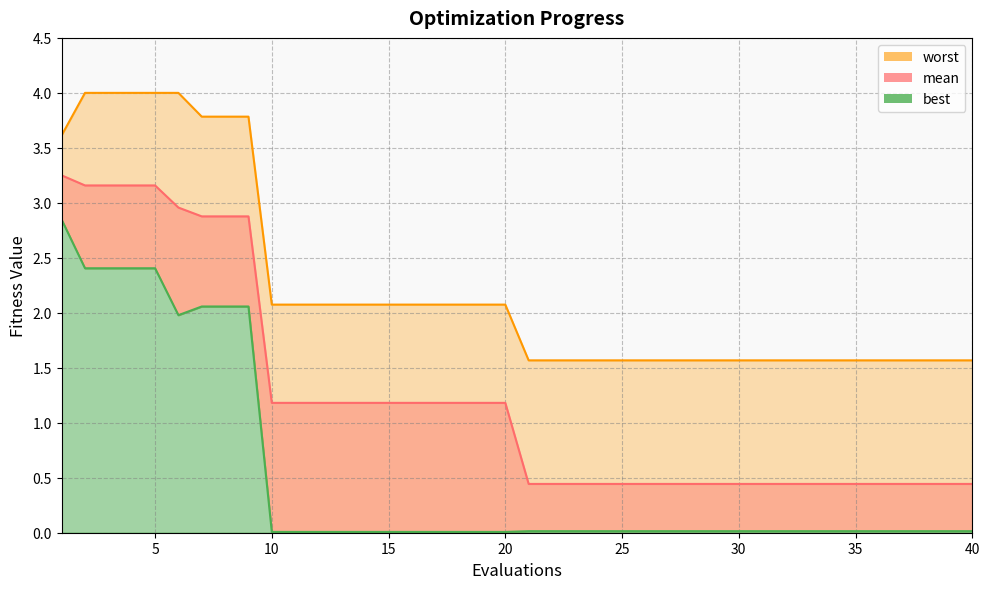

Reading right to left, extract all data points from this chart.

mean: 40=0.4	39=0.4	38=0.4	37=0.4	36=0.4	35=0.4	34=0.4	33=0.4	32=0.4	31=0.4	30=0.4	29=0.4	28=0.4	27=0.4	26=0.4	25=0.4	24=0.4	23=0.4	22=0.4	21=0.4	20=1.2	19=1.2	18=1.2	17=1.2	16=1.2	15=1.2	14=1.2	13=1.2	12=1.2	11=1.2	10=1.2	9=2.9	8=2.9	7=2.9	6=3.0	5=3.2	4=3.2	3=3.2	2=3.2	1=3.2
best: 40=0.0	39=0.0	38=0.0	37=0.0	36=0.0	35=0.0	34=0.0	33=0.0	32=0.0	31=0.0	30=0.0	29=0.0	28=0.0	27=0.0	26=0.0	25=0.0	24=0.0	23=0.0	22=0.0	21=0.0	20=0.0	19=0.0	18=0.0	17=0.0	16=0.0	15=0.0	14=0.0	13=0.0	12=0.0	11=0.0	10=0.0	9=2.1	8=2.1	7=2.1	6=2.0	5=2.4	4=2.4	3=2.4	2=2.4	1=2.8
worst: 40=1.6	39=1.6	38=1.6	37=1.6	36=1.6	35=1.6	34=1.6	33=1.6	32=1.6	31=1.6	30=1.6	29=1.6	28=1.6	27=1.6	26=1.6	25=1.6	24=1.6	23=1.6	22=1.6	21=1.6	20=2.1	19=2.1	18=2.1	17=2.1	16=2.1	15=2.1	14=2.1	13=2.1	12=2.1	11=2.1	10=2.1	9=3.8	8=3.8	7=3.8	6=4.0	5=4.0	4=4.0	3=4.0	2=4.0	1=3.6